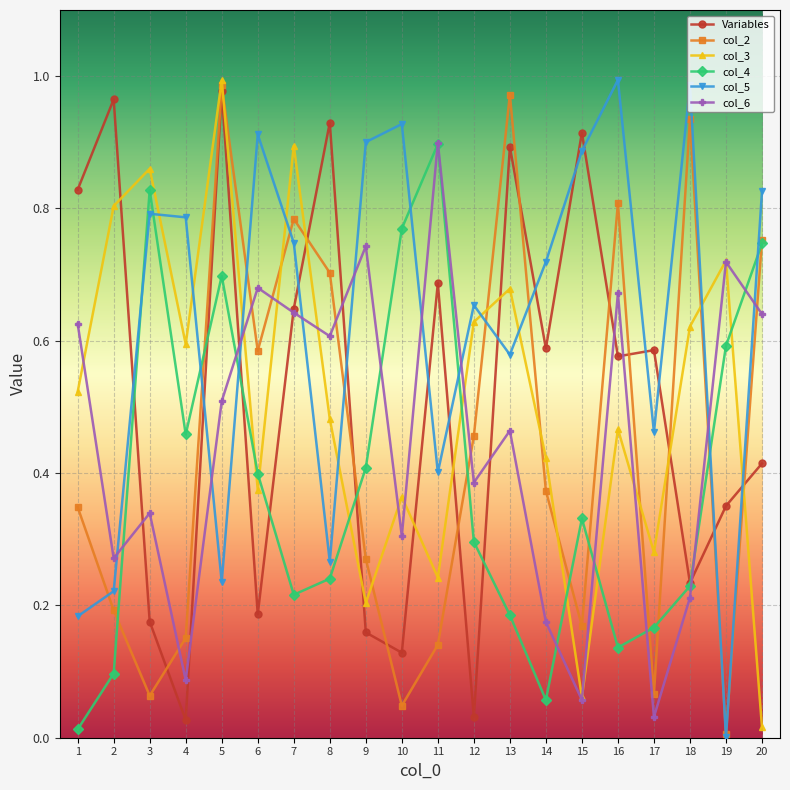

Is it true that col_5 equals 0.2 at 13?

False